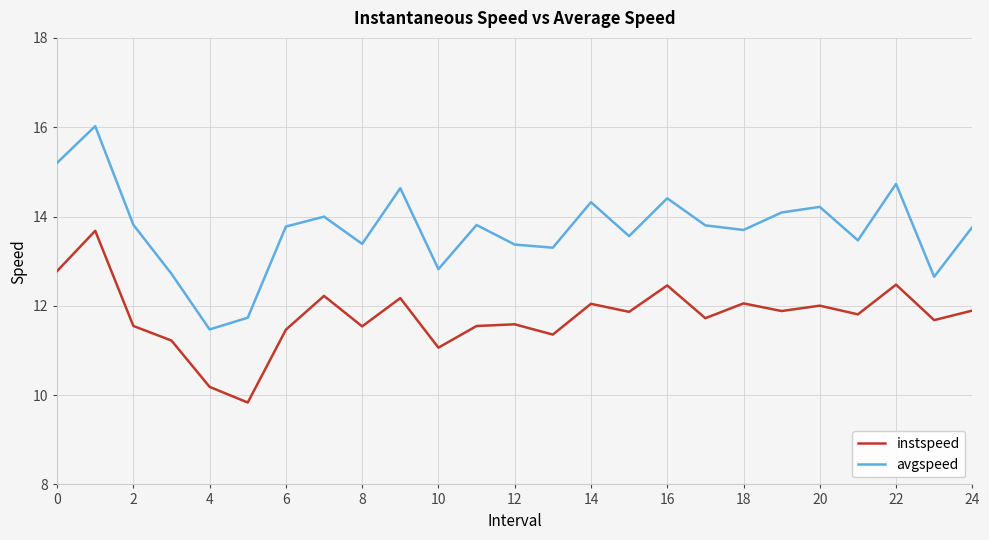

True or false: avgspeed has more than 0 interior local peaks.

True